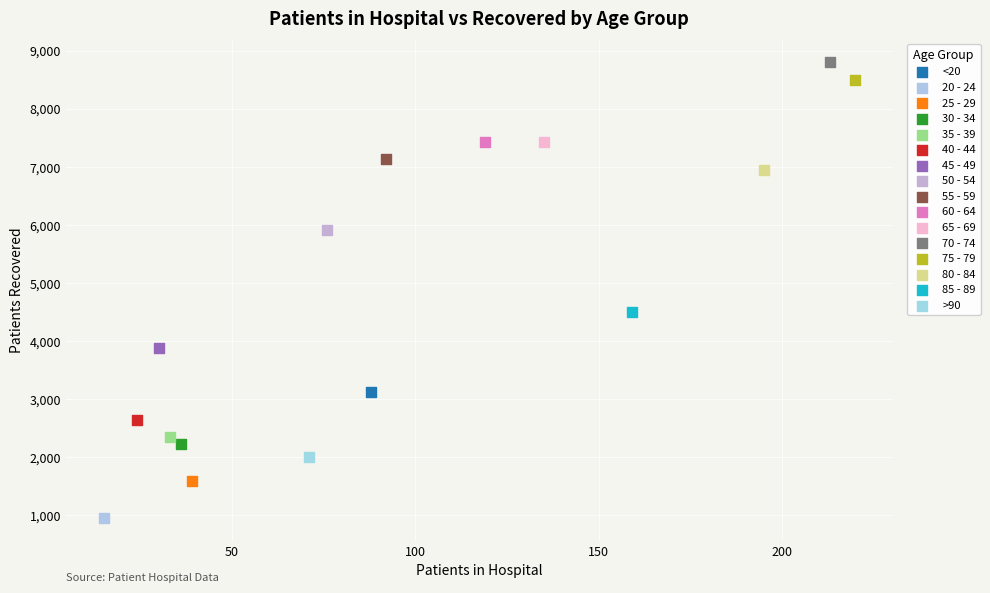

Which series reaches the minimum Y coordinate?

20 - 24